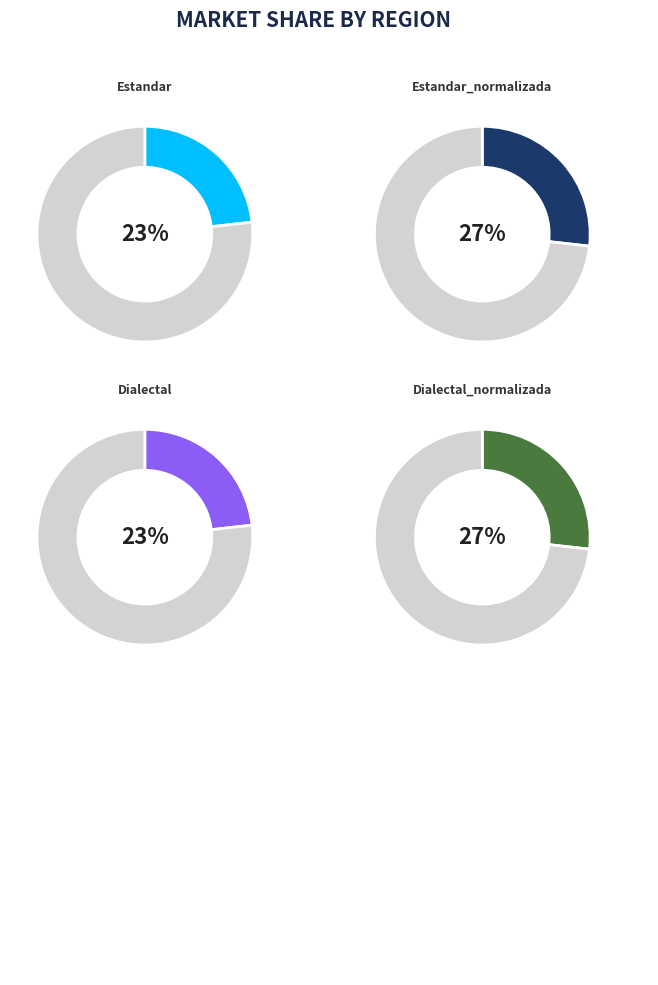

Which category has the biggest portion of the pie?

Estandar_normalizada